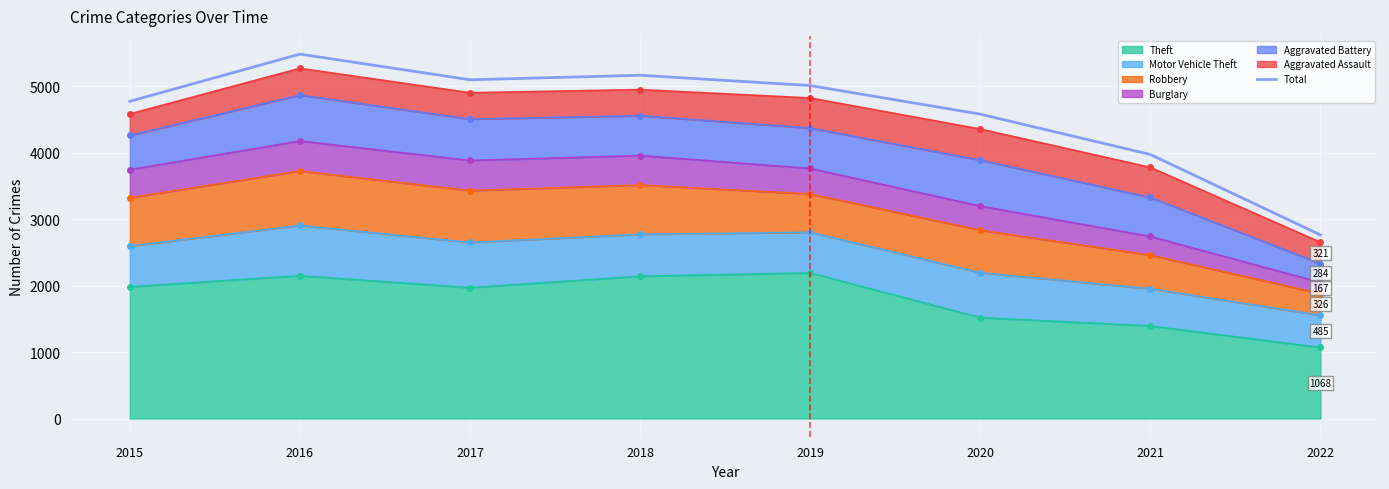

The value at 2017 is 1162. True or false?

False